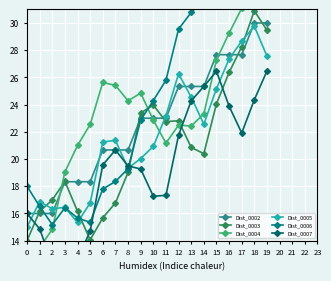

Between 7 and 16, which series saw the biggest shift?

Dist_0006